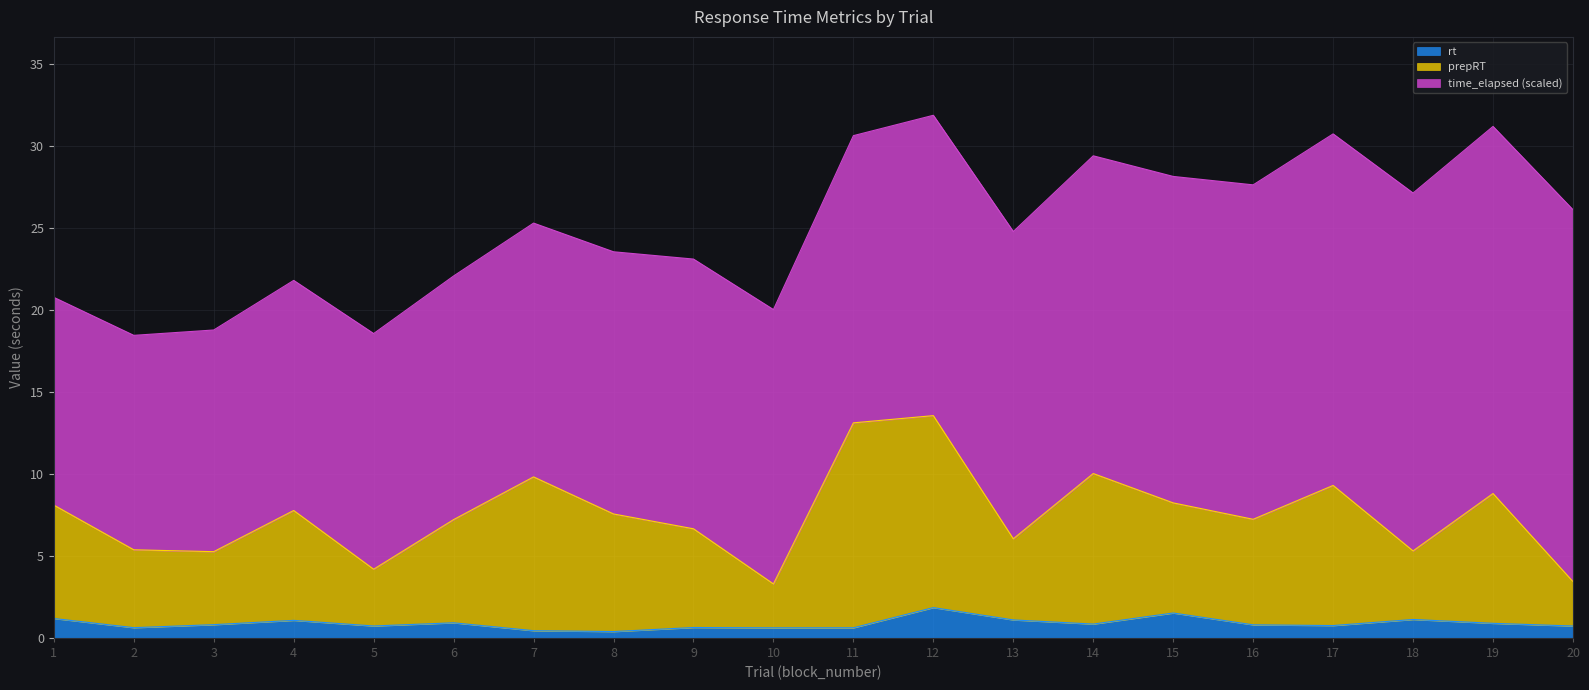

At which category does the chart reach its minimum across all series?

8